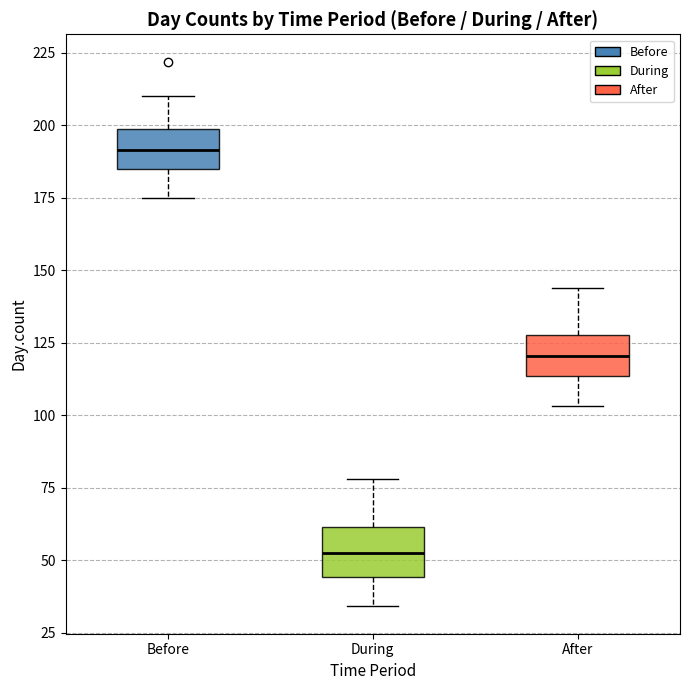

Which box has the lowest median line?

During